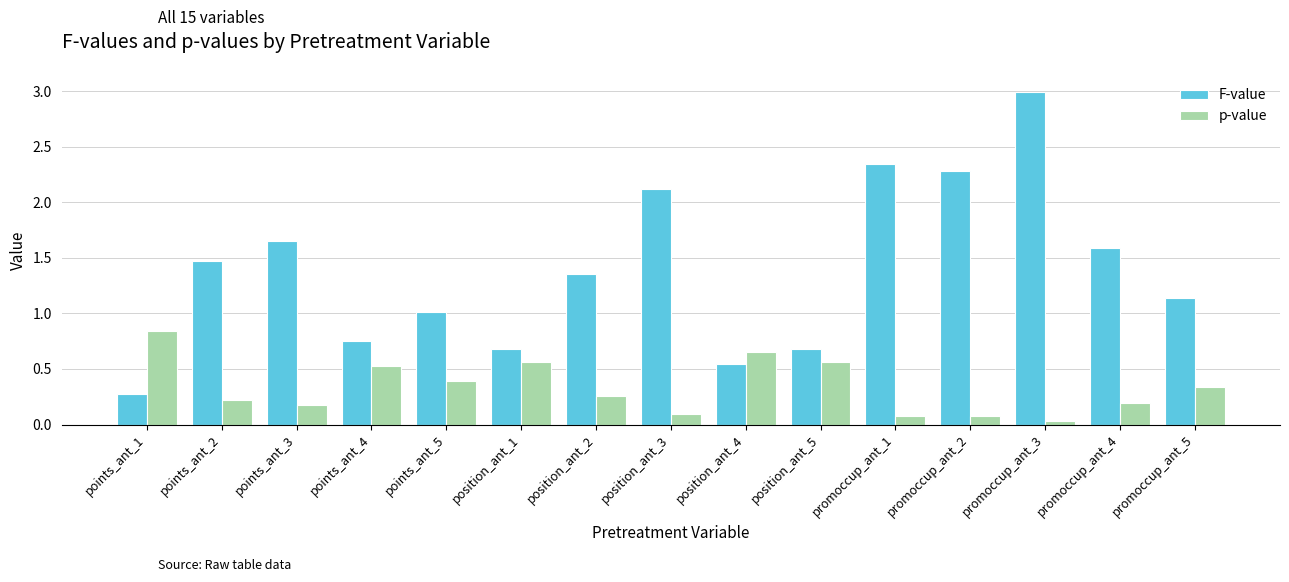

What is the total value across all series at points_ant_2?

1.7